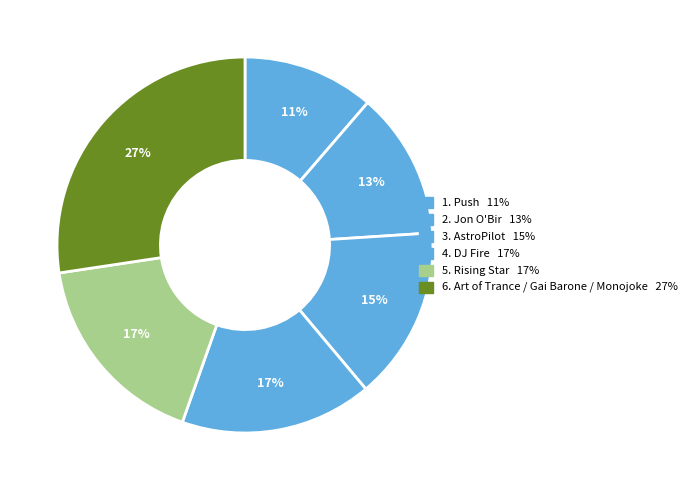

How many slices are in this pie chart?

6